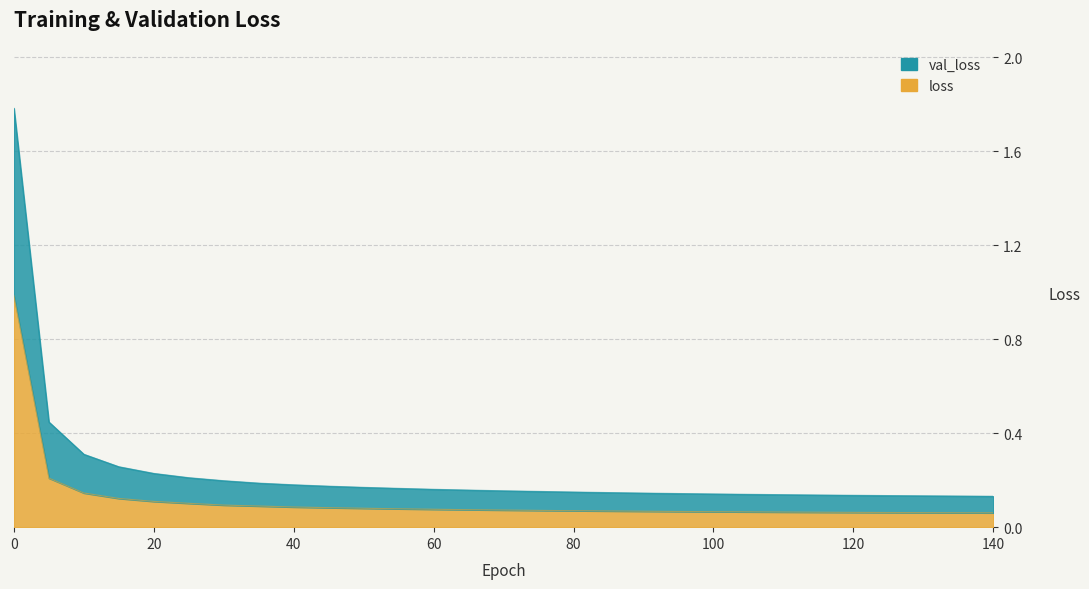

Which has a higher value, 70 or 135?

70